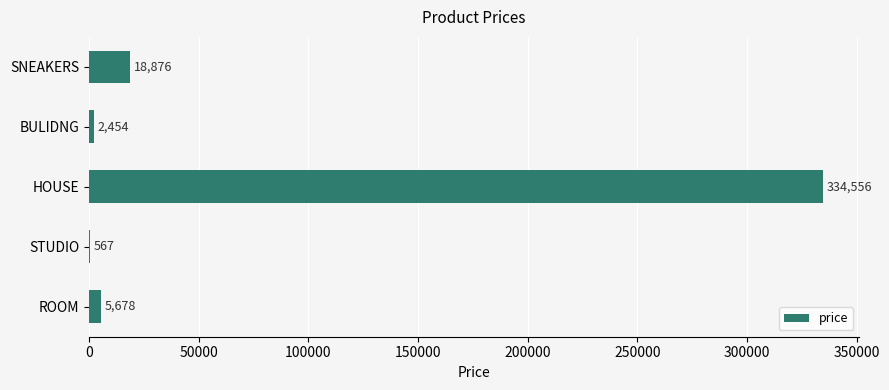

How many distinct data groups are displayed?

1